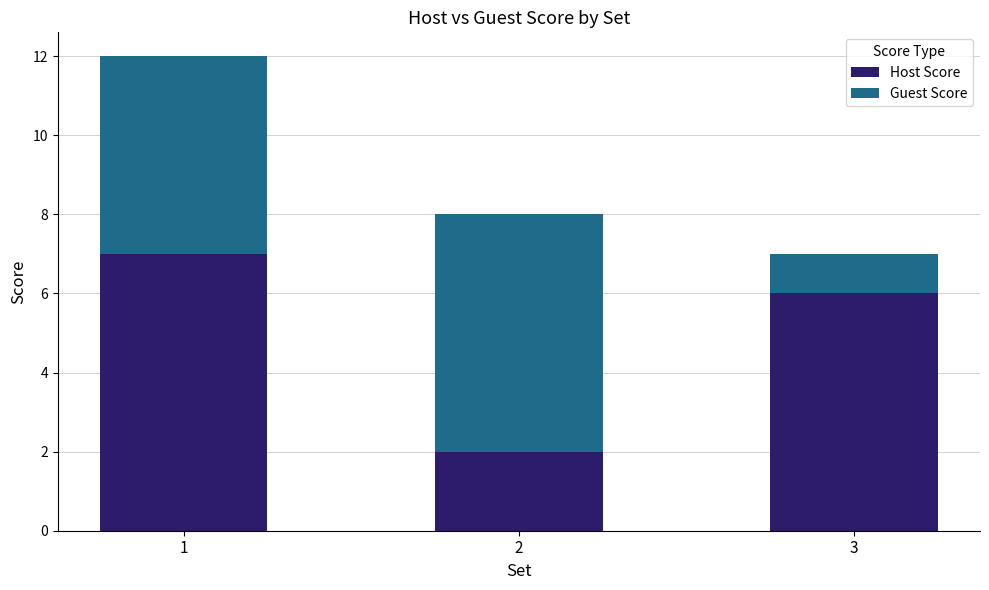

Rank the categories by Host Score value from highest to lowest.

1, 3, 2